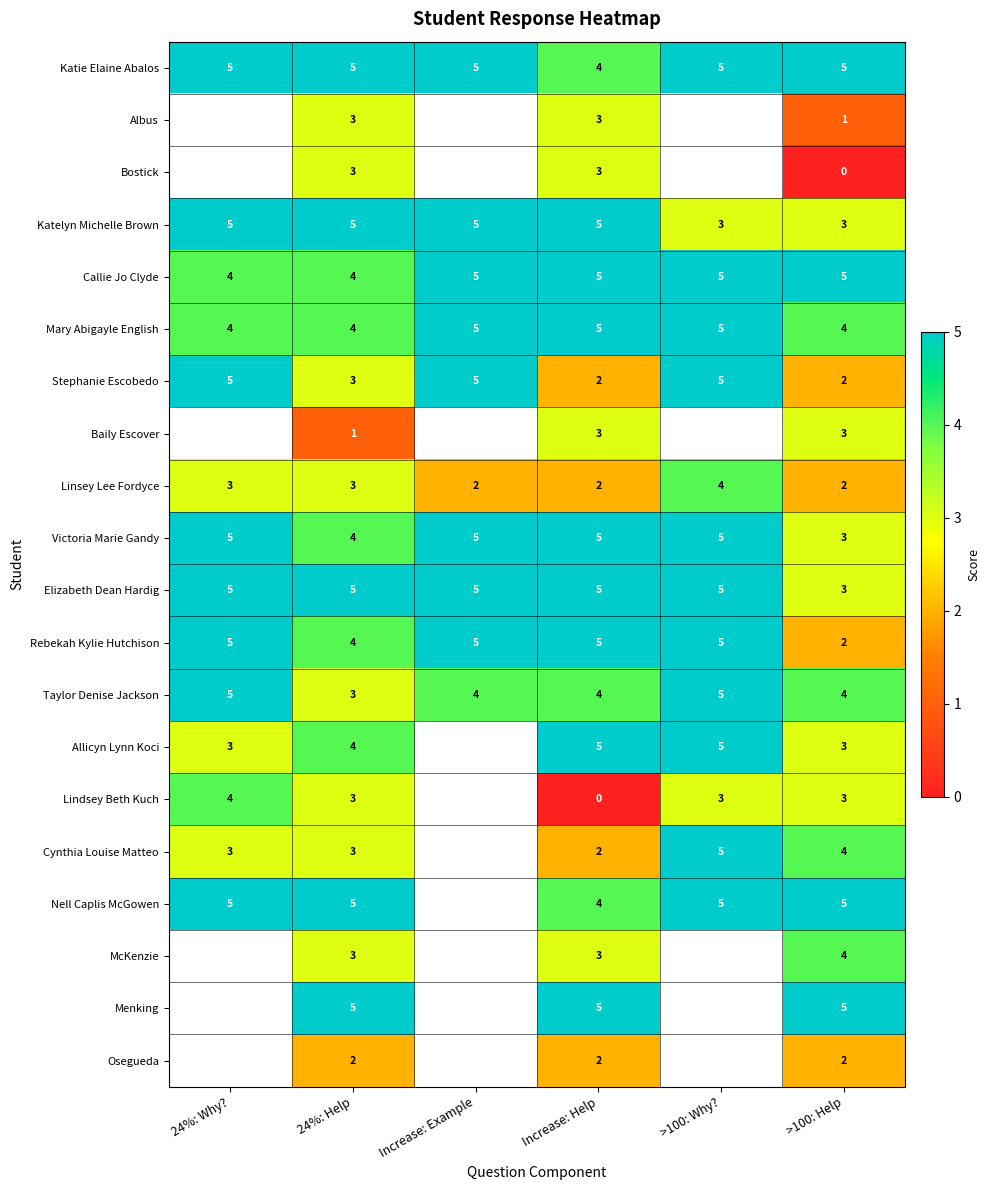

True or false: Callie Jo Clyde has a value of 1.5 at 24%: Help.

False